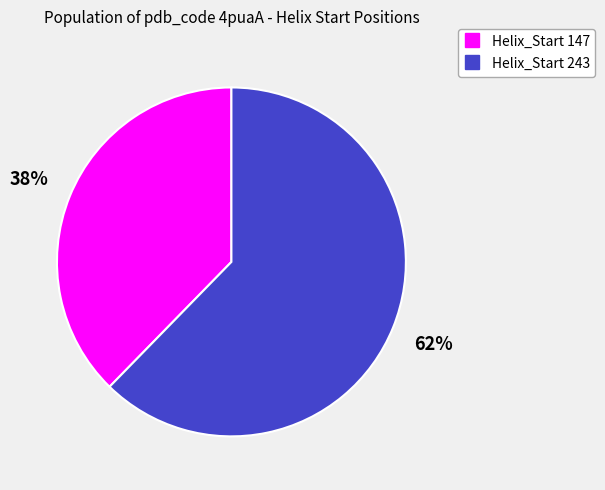

Do Helix_Start 147 and Helix_Start 243 together represent more than half of the pie?

Yes